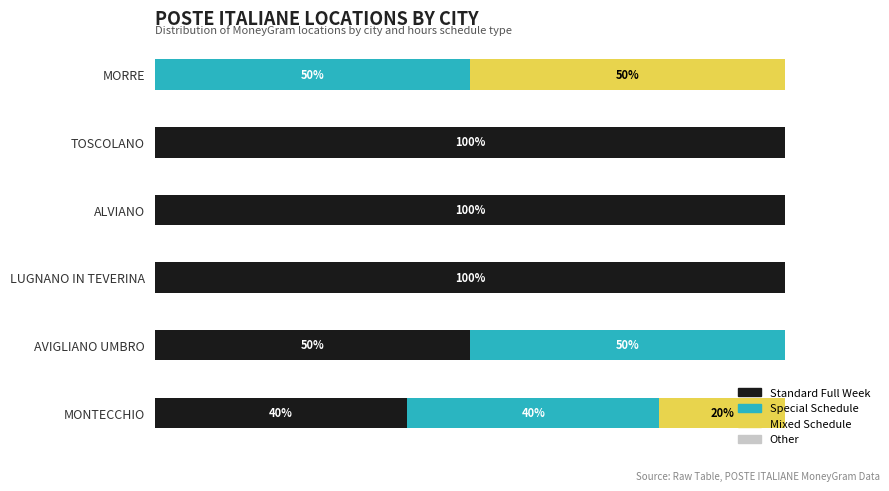

Where is Standard Full Week nearest to the value 50?

AVIGLIANO UMBRO